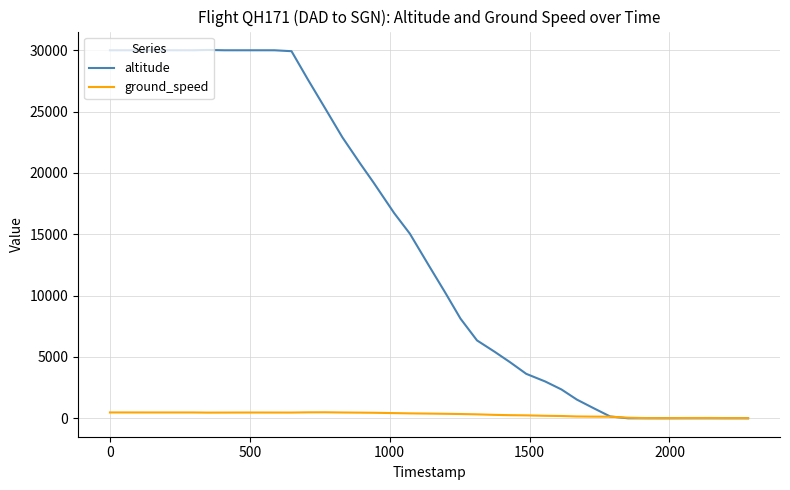

List the series in order of their peak value, highest first.

altitude, ground_speed